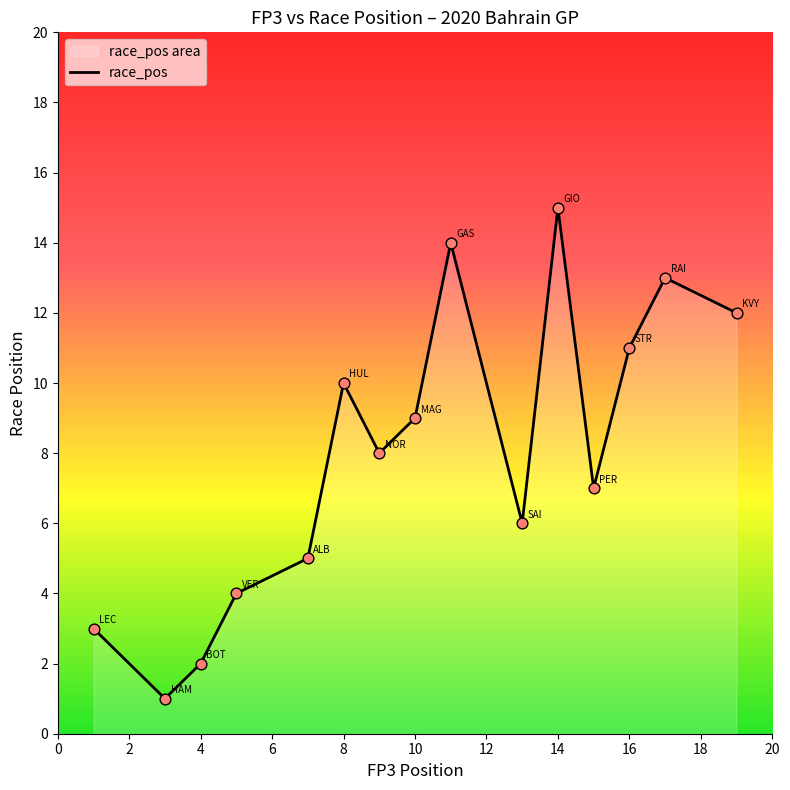

What is the difference between the maximum and minimum values?

14